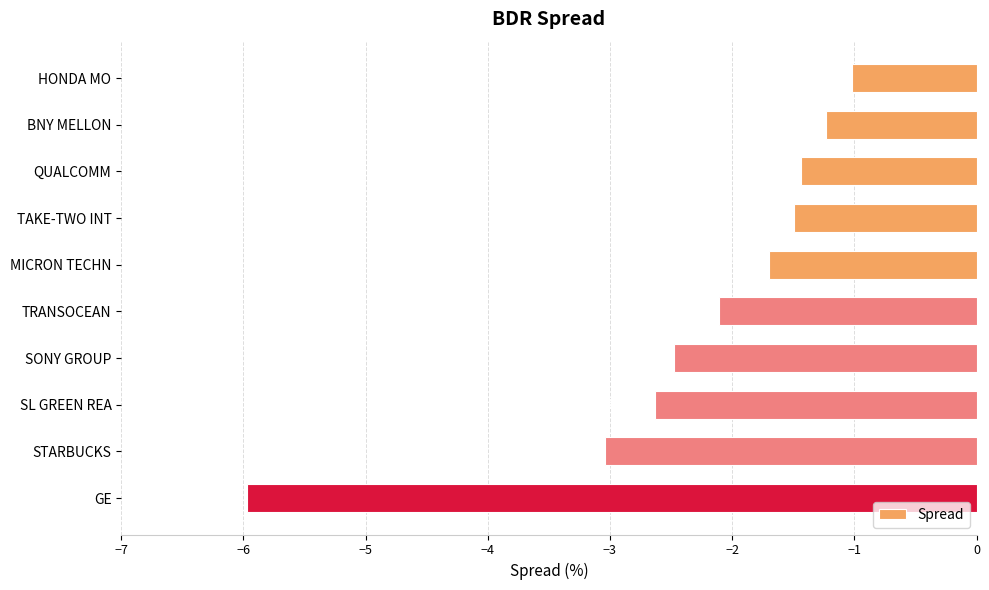

What is the label of the 9th bar from the bottom?

BNY MELLON